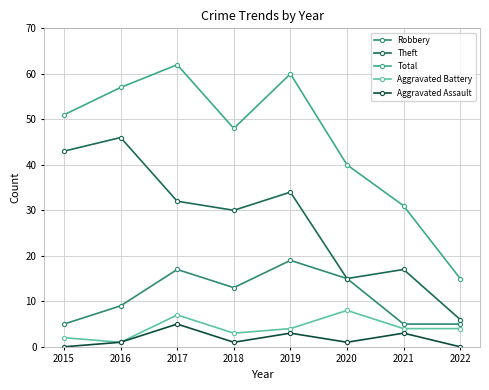

What is the lowest value of the Aggravated Battery series?

1